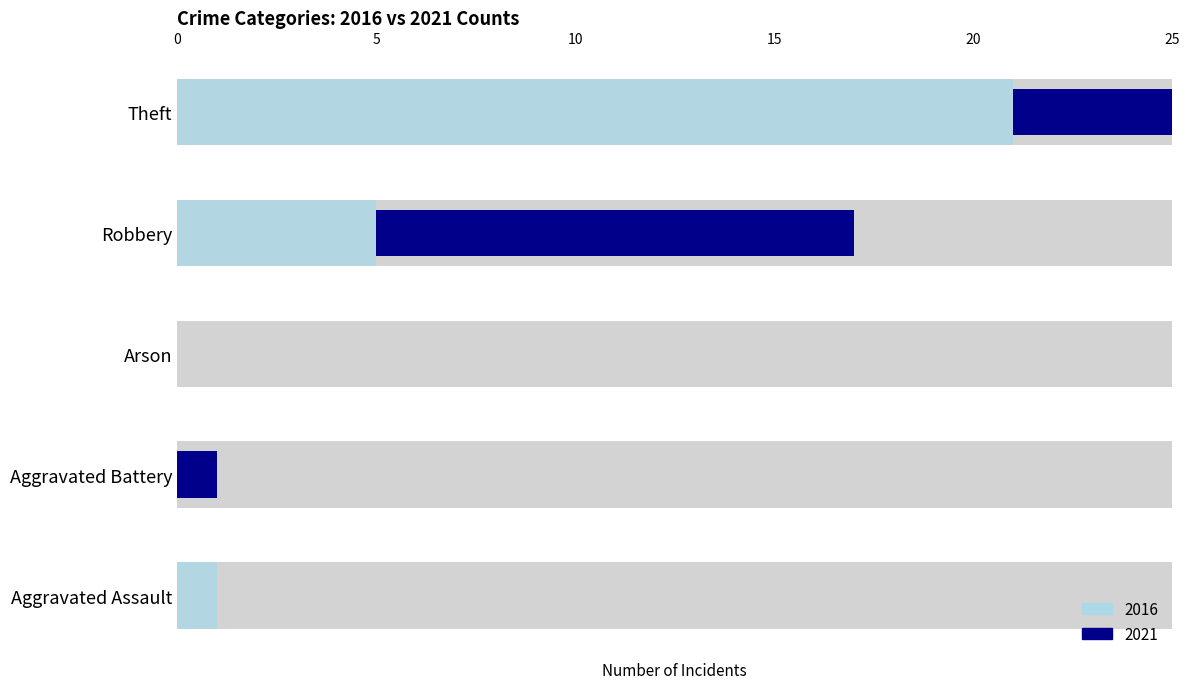

Is the value of 2016 at Aggravated Assault greater than the value of 2021 at Arson?

Yes